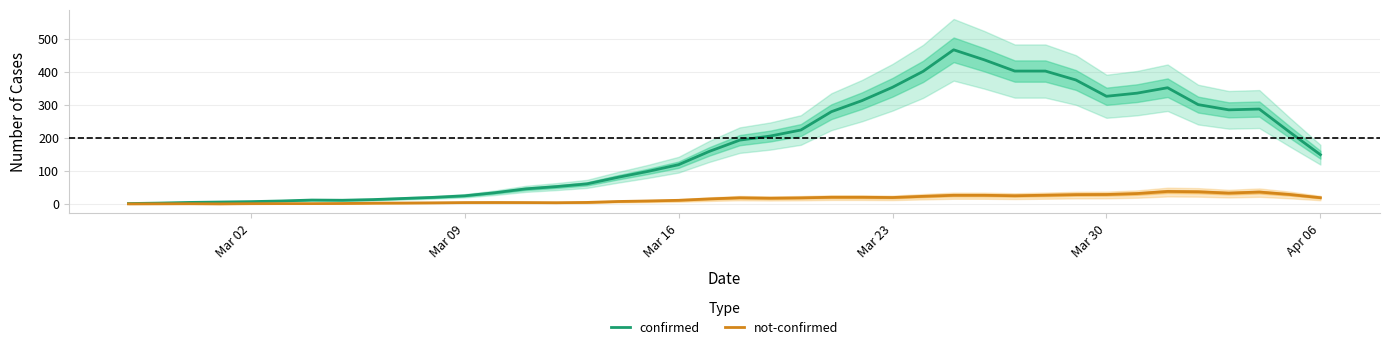

True or false: not-confirmed and confirmed cross at least once.

False